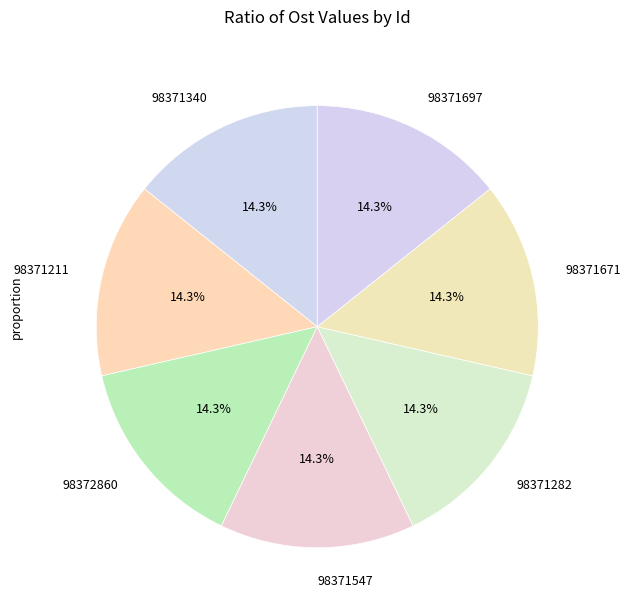

How many slices are in this pie chart?

7